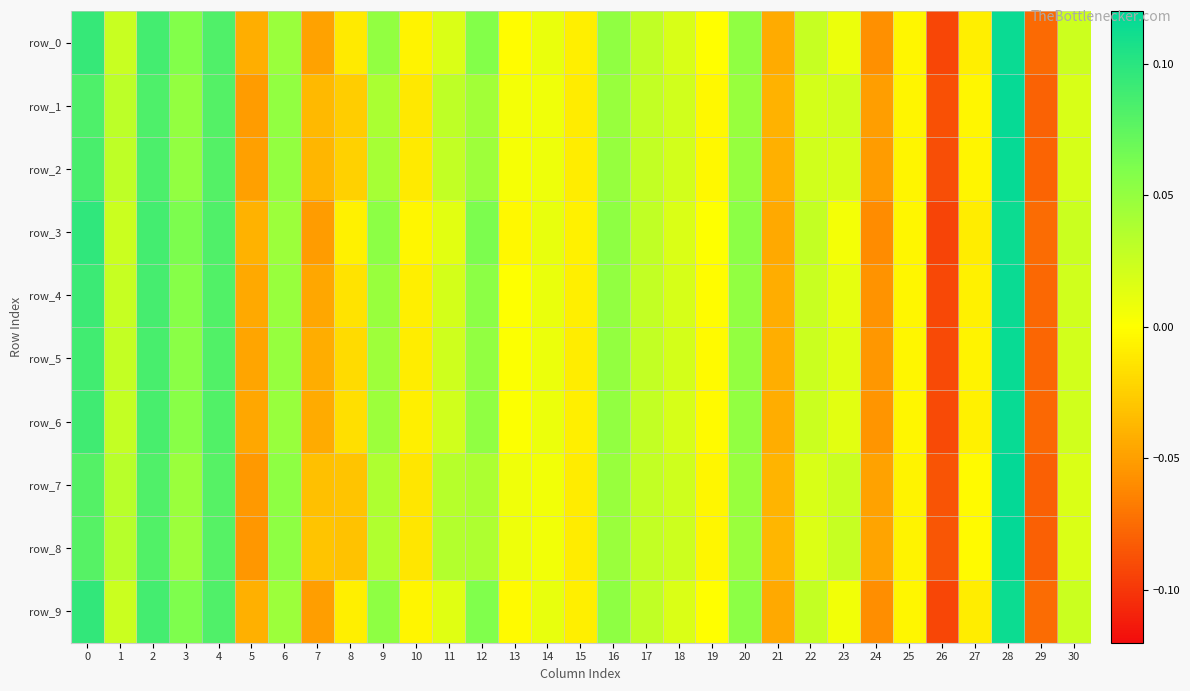

Reading left to right, list all the values displayed in this chart.

row_0: 0.1	0.0	0.1	0.1	0.1	-0.0	0.0	-0.0	-0.0	0.1	-0.0	0.0	0.1	-0.0	0.0	-0.0	0.1	0.0	0.0	-0.0	0.1	-0.0	0.0	0.0	-0.1	-0.0	-0.1	-0.0	0.1	-0.1	0.0
row_1: 0.1	0.0	0.1	0.0	0.1	-0.1	0.1	-0.0	-0.0	0.0	-0.0	0.0	0.0	0.0	0.0	-0.0	0.0	0.0	0.0	-0.0	0.0	-0.0	0.0	0.0	-0.1	-0.0	-0.1	-0.0	0.1	-0.1	0.0
row_2: 0.1	0.0	0.1	0.1	0.1	-0.0	0.1	-0.0	-0.0	0.0	-0.0	0.0	0.0	0.0	0.0	-0.0	0.0	0.0	0.0	-0.0	0.0	-0.0	0.0	0.0	-0.1	-0.0	-0.1	-0.0	0.1	-0.1	0.0
row_3: 0.1	0.0	0.1	0.1	0.1	-0.0	0.0	-0.1	-0.0	0.1	-0.0	0.0	0.1	-0.0	0.0	-0.0	0.1	0.0	0.0	0.0	0.1	-0.0	0.0	0.0	-0.1	-0.0	-0.1	-0.0	0.1	-0.1	0.0
row_4: 0.1	0.0	0.1	0.1	0.1	-0.0	0.0	-0.0	-0.0	0.0	-0.0	0.0	0.1	0.0	0.0	-0.0	0.1	0.0	0.0	-0.0	0.1	-0.0	0.0	0.0	-0.1	-0.0	-0.1	-0.0	0.1	-0.1	0.0
row_5: 0.1	0.0	0.1	0.1	0.1	-0.0	0.0	-0.0	-0.0	0.0	-0.0	0.0	0.1	0.0	0.0	-0.0	0.1	0.0	0.0	-0.0	0.1	-0.0	0.0	0.0	-0.1	-0.0	-0.1	-0.0	0.1	-0.1	0.0
row_6: 0.1	0.0	0.1	0.1	0.1	-0.0	0.0	-0.0	-0.0	0.0	-0.0	0.0	0.1	0.0	0.0	-0.0	0.1	0.0	0.0	-0.0	0.1	-0.0	0.0	0.0	-0.1	-0.0	-0.1	-0.0	0.1	-0.1	0.0
row_7: 0.1	0.0	0.1	0.0	0.1	-0.1	0.1	-0.0	-0.0	0.0	-0.0	0.0	0.0	0.0	0.0	-0.0	0.0	0.0	0.0	-0.0	0.0	-0.0	0.0	0.0	-0.0	-0.0	-0.1	-0.0	0.1	-0.1	0.0
row_8: 0.1	0.0	0.1	0.0	0.1	-0.1	0.1	-0.0	-0.0	0.0	-0.0	0.0	0.0	0.0	0.0	-0.0	0.0	0.0	0.0	-0.0	0.0	-0.0	0.0	0.0	-0.0	-0.0	-0.1	-0.0	0.1	-0.1	0.0
row_9: 0.1	0.0	0.1	0.1	0.1	-0.0	0.0	-0.1	-0.0	0.1	-0.0	0.0	0.1	-0.0	0.0	-0.0	0.1	0.0	0.0	-0.0	0.1	-0.0	0.0	0.0	-0.1	-0.0	-0.1	-0.0	0.1	-0.1	0.0